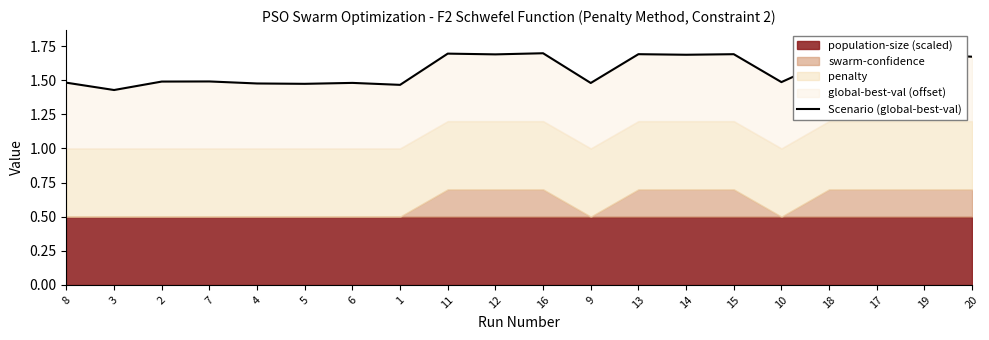

What is the label of the 4th point from the left?

7